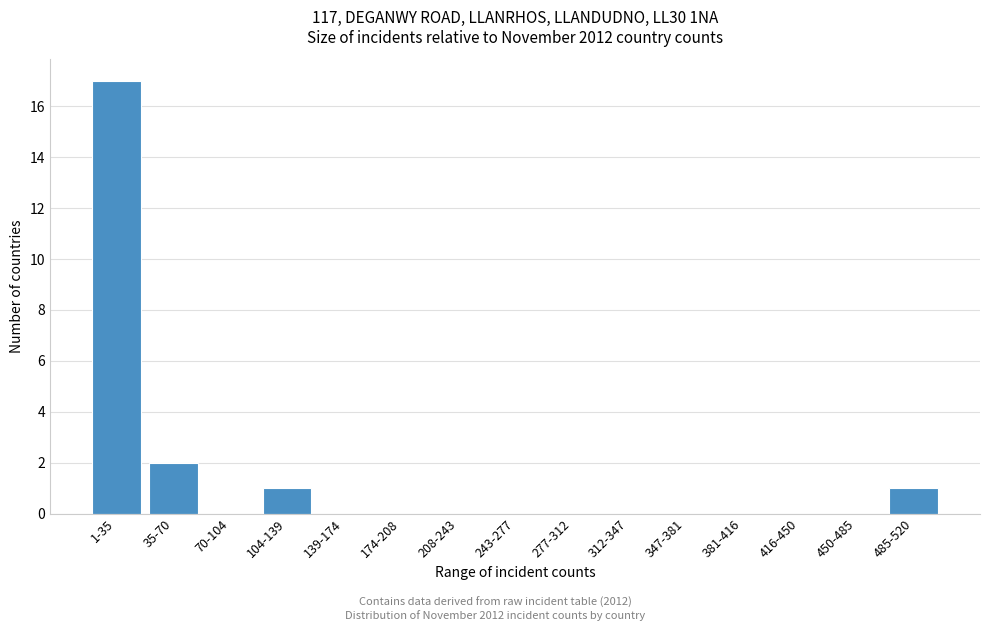

Reading left to right, what are all the values shown in this chart?

1-35=17	35-70=2	70-104=0	104-139=1	139-174=0	174-208=0	208-243=0	243-277=0	277-312=0	312-347=0	347-381=0	381-416=0	416-450=0	450-485=0	485-520=1